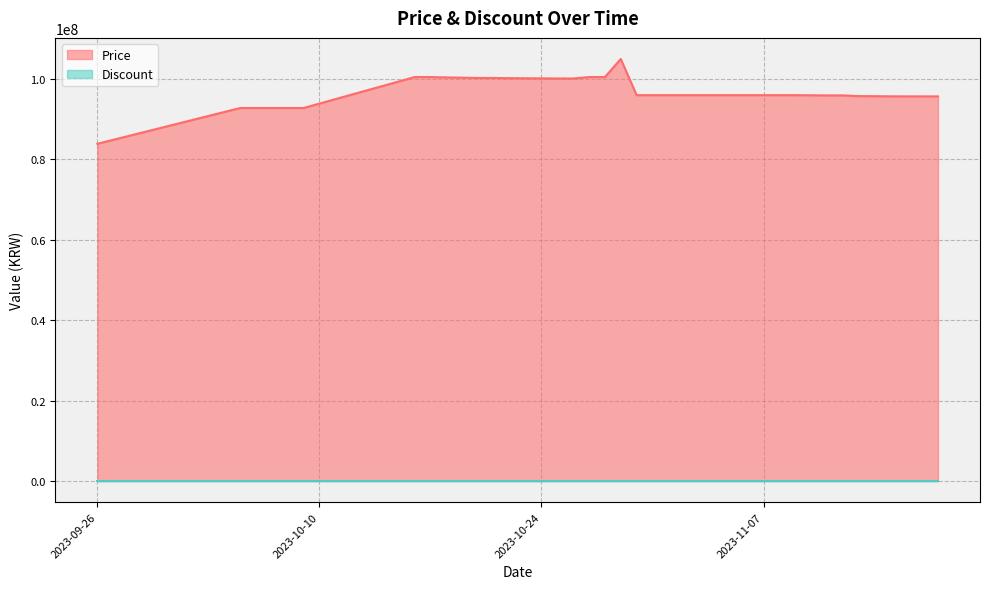

What is the difference between the maximum and minimum values?

21100000